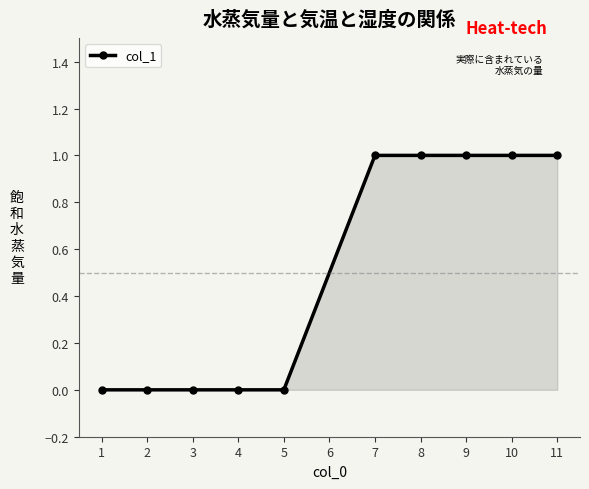

Which has a higher value, 5 or 9?

9